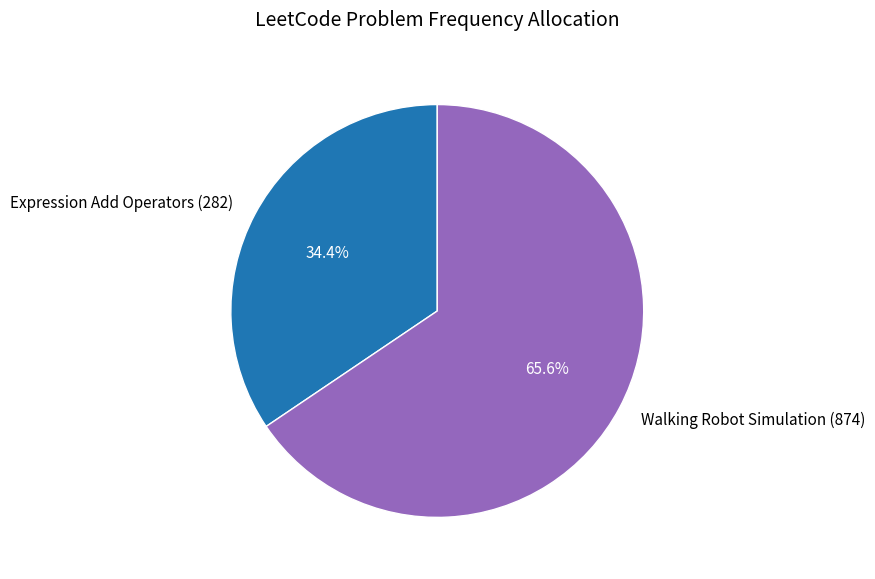

Combined, do Walking Robot Simulation (874) and Expression Add Operators (282) account for over 50%?

Yes